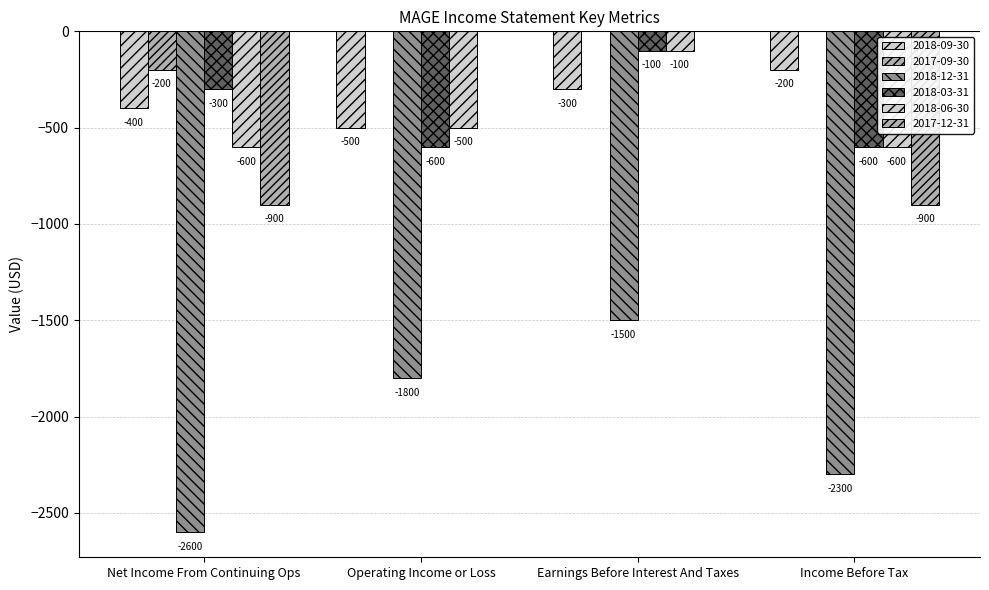

What is the label of the 2nd bar from the left?

Operating Income or Loss